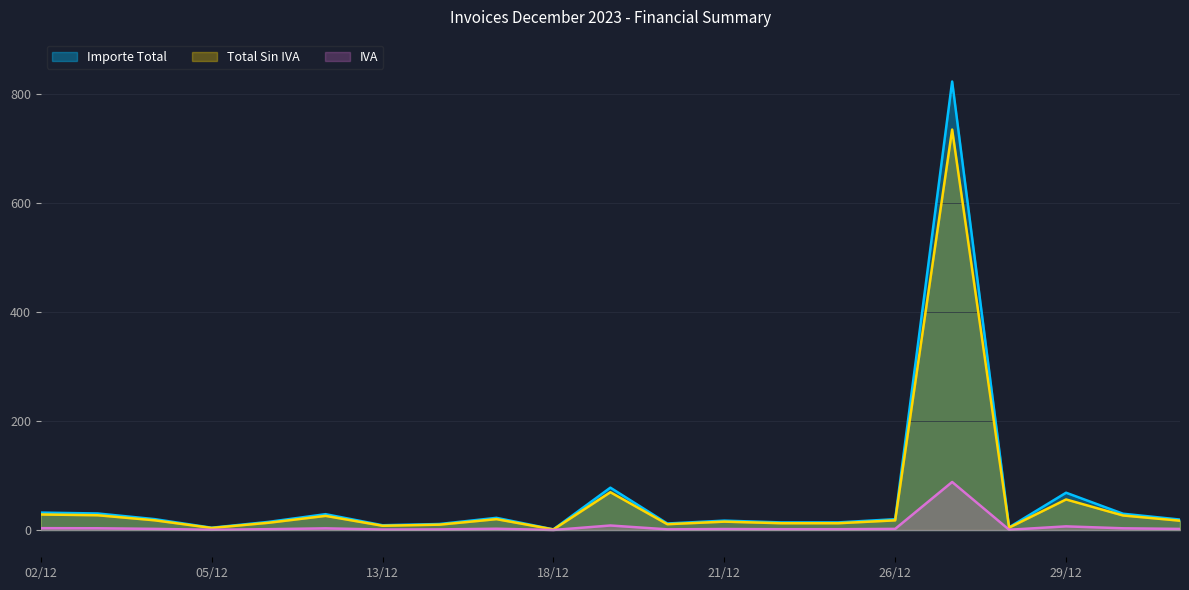

What is the average value of the Importe Total series?

60.7